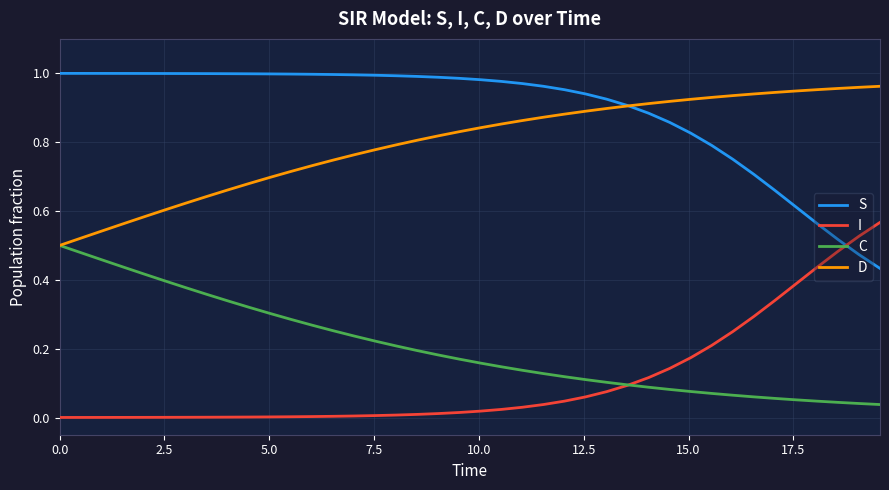

How many lines are shown in the chart?

4